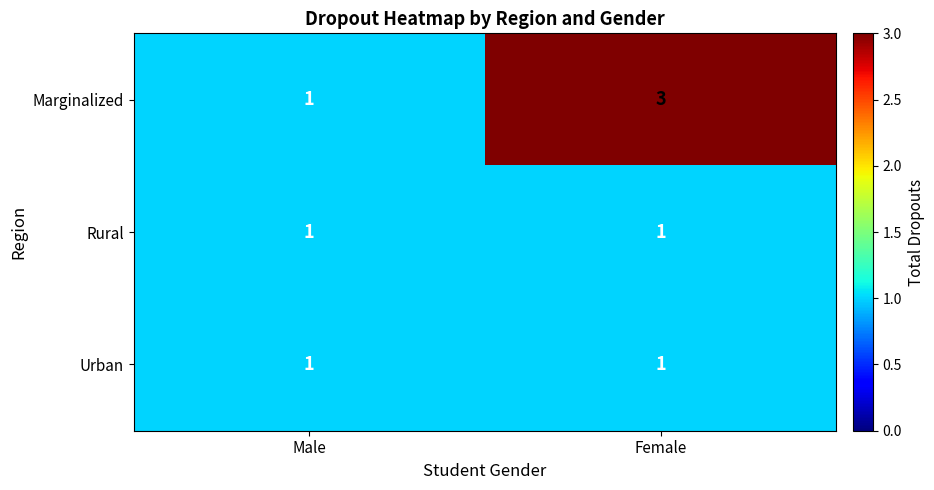

Reading left to right, transcribe all the data shown in this chart.

Marginalized: Male=1	Female=3
Rural: Male=1	Female=1
Urban: Male=1	Female=1